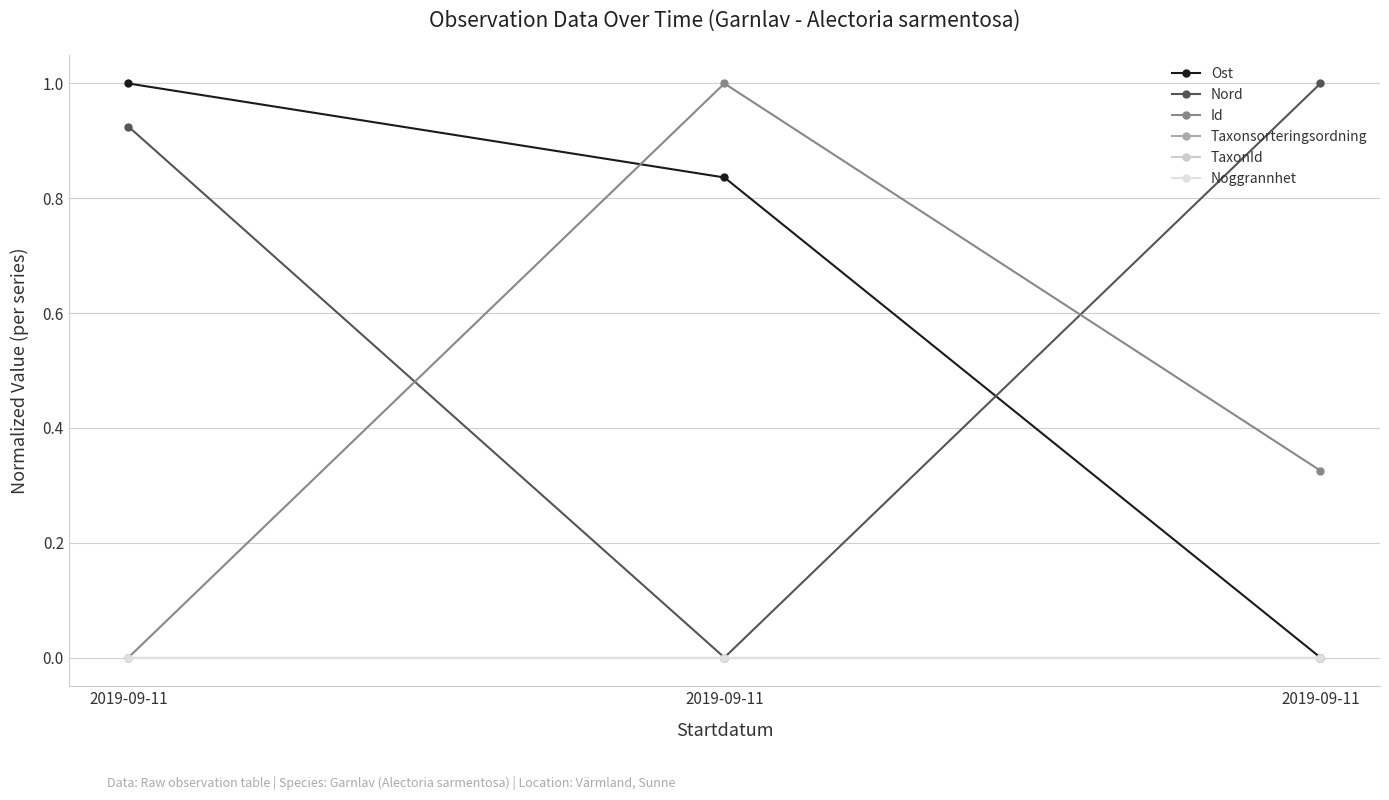

Which series has the largest total across all categories?

Nord